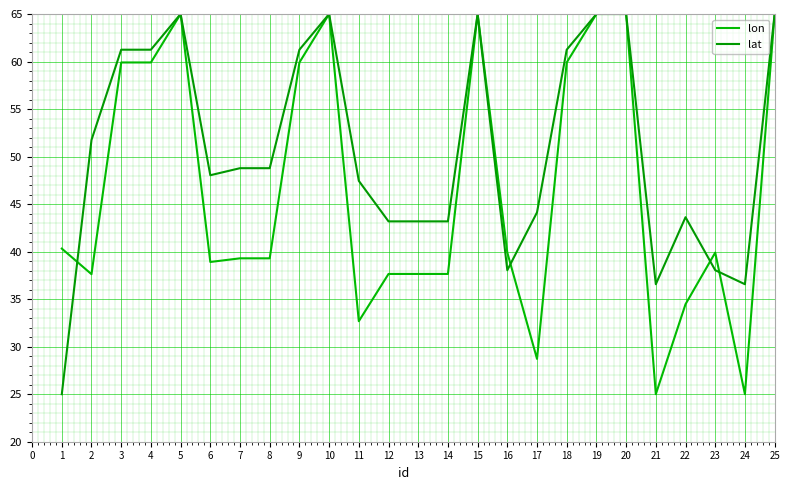

Where is lat nearest to the value 45?

17